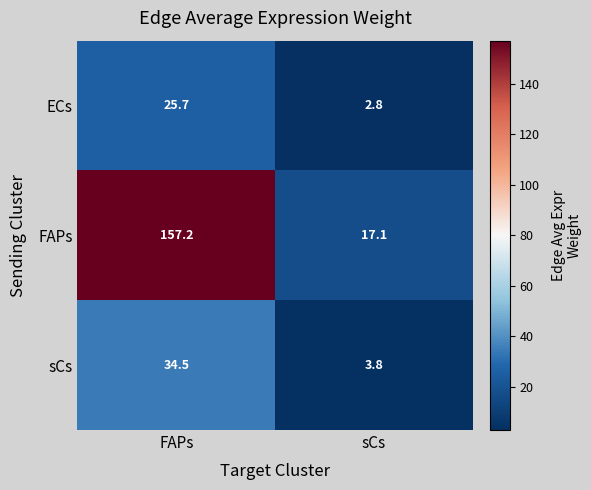

How many distinct data groups are displayed?

3